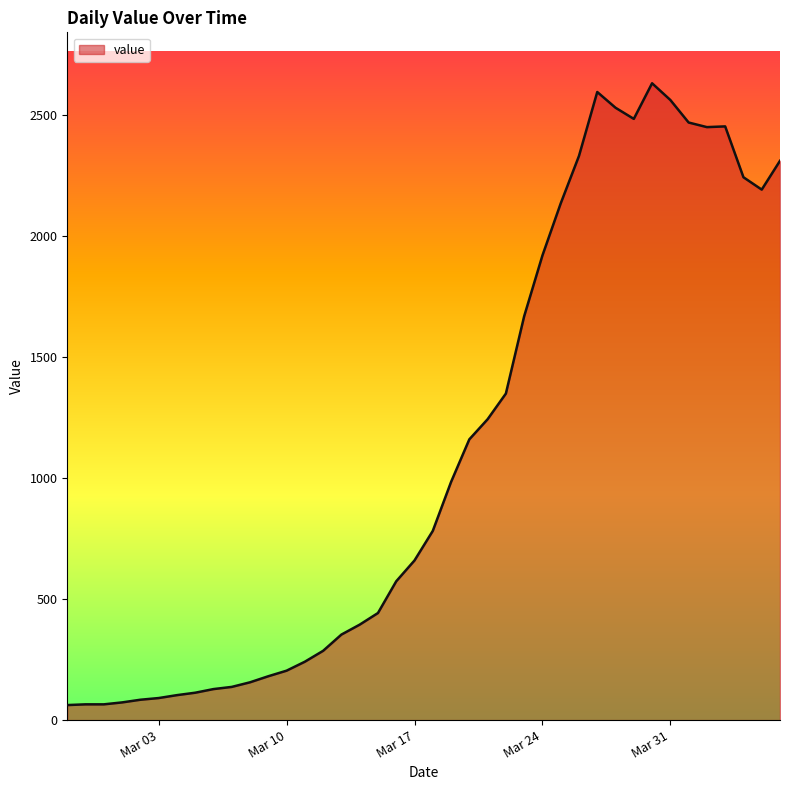

What is the smallest value displayed?

62